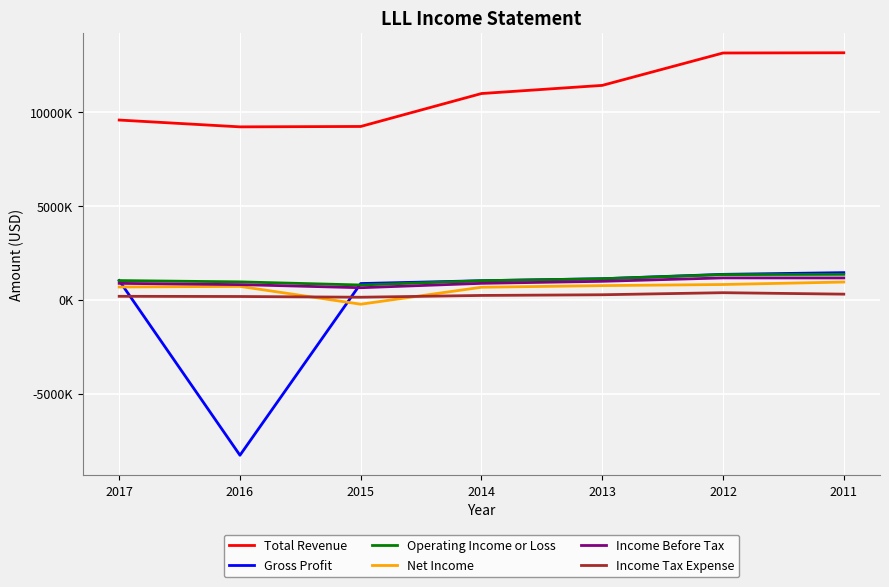

What is the spread (max minus min) of values at 2014?

10759000